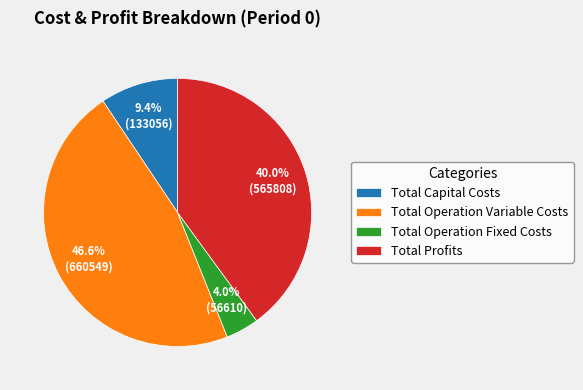

Is it true that Total Capital Costs is 9% of the pie?

True